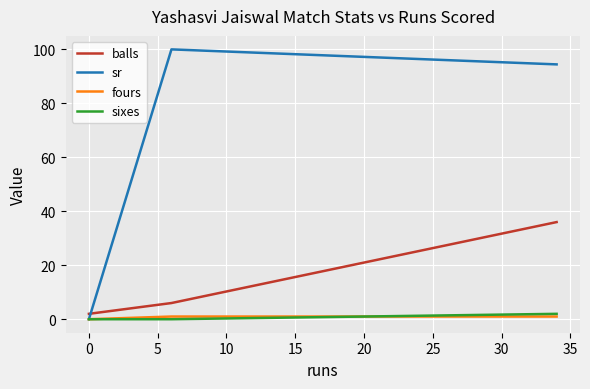

What is the greatest value displayed?

100.0